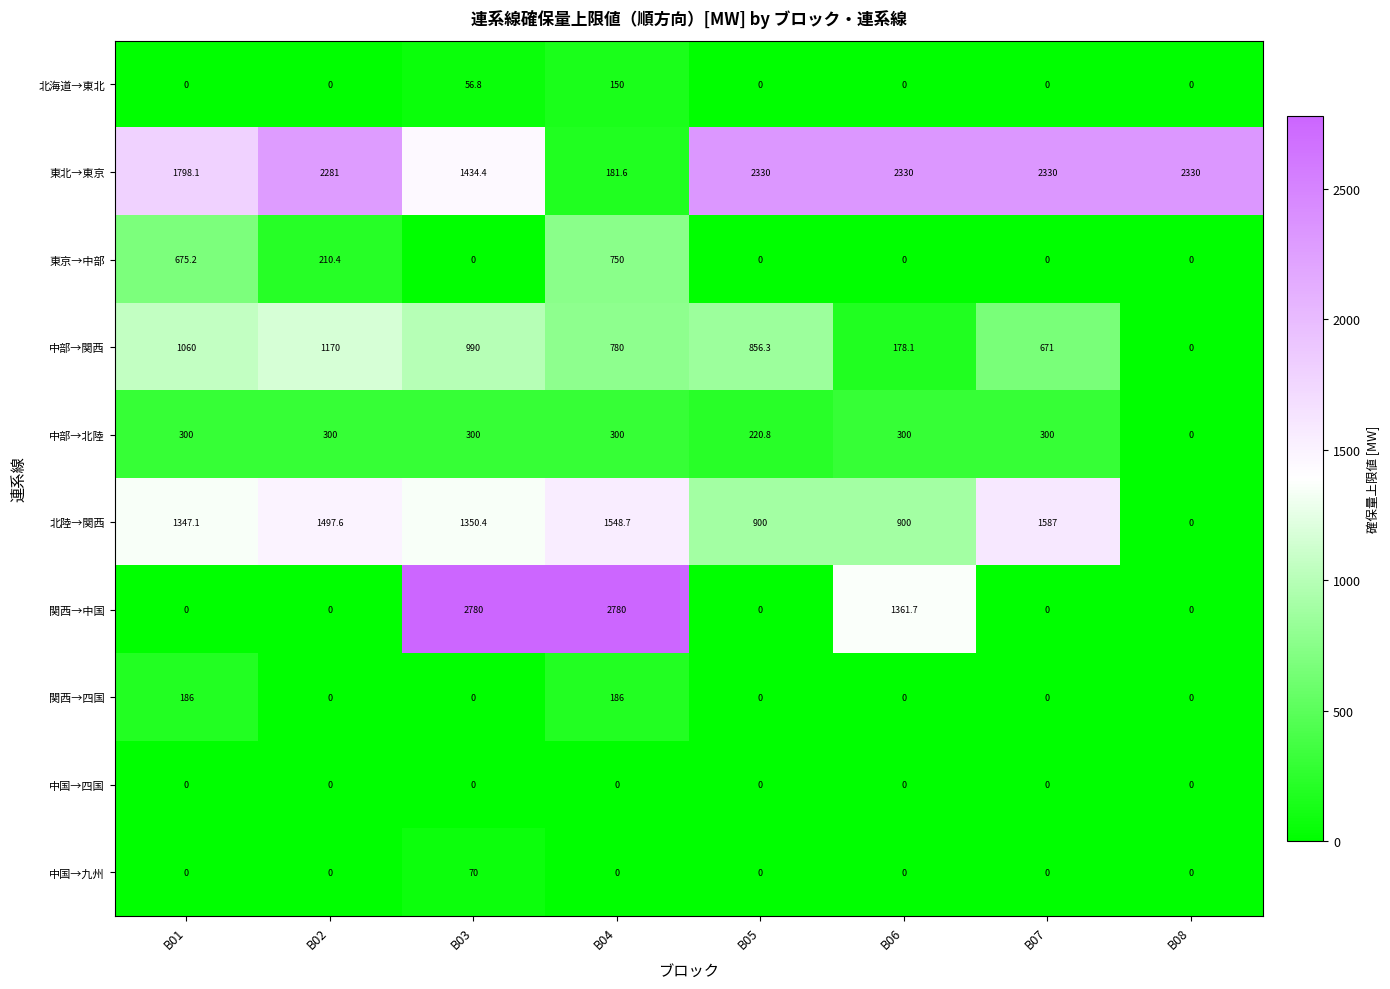

List the series in order of their peak value, highest first.

関西→中国, 東北→東京, 北陸→関西, 中部→関西, 東京→中部, 中部→北陸, 関西→四国, 北海道→東北, 中国→九州, 中国→四国